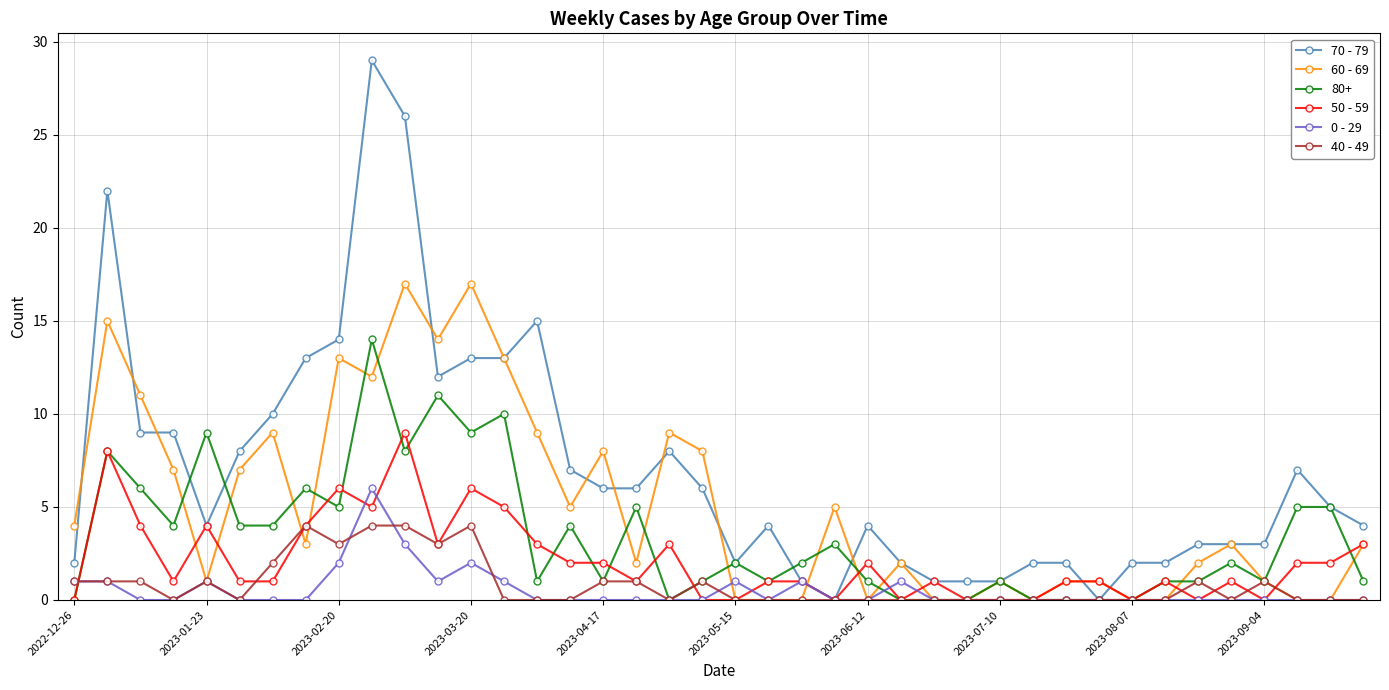

Which series has the largest total across all categories?

70 - 79